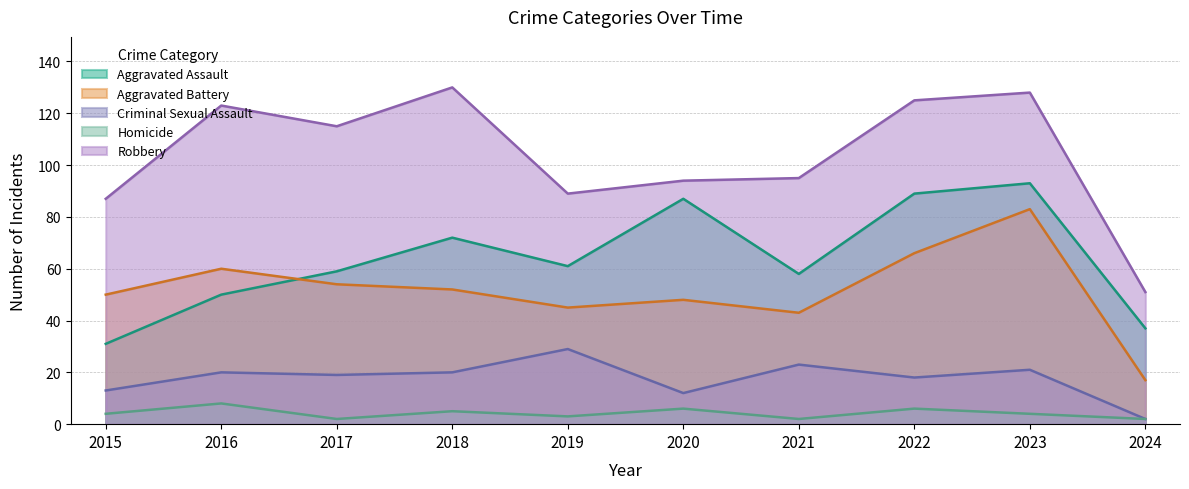

Reading left to right, extract all data points from this chart.

Aggravated Assault: 2015=31	2016=50	2017=59	2018=72	2019=61	2020=87	2021=58	2022=89	2023=93	2024=37
Aggravated Battery: 2015=50	2016=60	2017=54	2018=52	2019=45	2020=48	2021=43	2022=66	2023=83	2024=17
Criminal Sexual Assault: 2015=13	2016=20	2017=19	2018=20	2019=29	2020=12	2021=23	2022=18	2023=21	2024=2
Homicide: 2015=4	2016=8	2017=2	2018=5	2019=3	2020=6	2021=2	2022=6	2023=4	2024=2
Robbery: 2015=87	2016=123	2017=115	2018=130	2019=89	2020=94	2021=95	2022=125	2023=128	2024=51